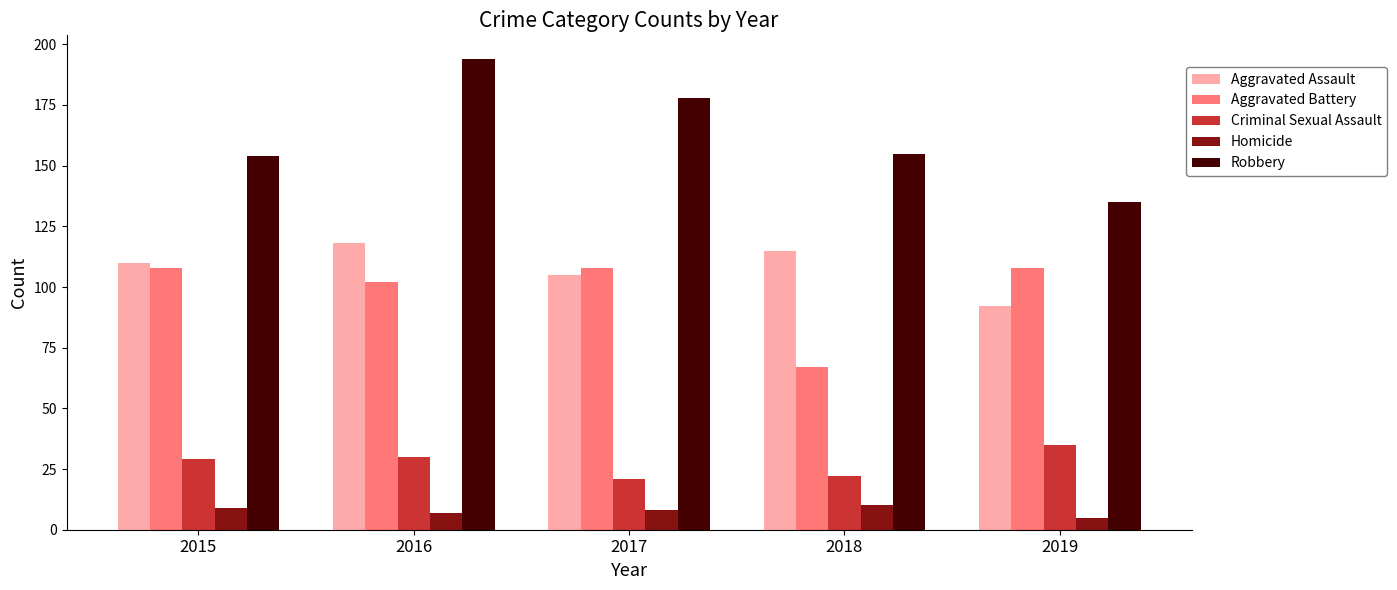

What are all the series names shown in the legend?

Aggravated Assault, Aggravated Battery, Criminal Sexual Assault, Homicide, Robbery